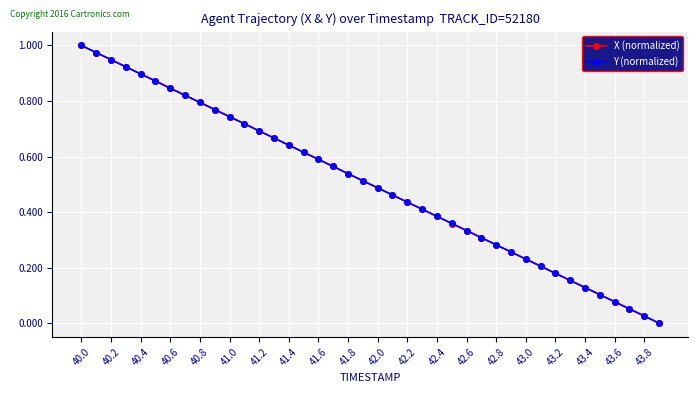

True or false: Y (normalized) has more than 1 interior local peaks.

False